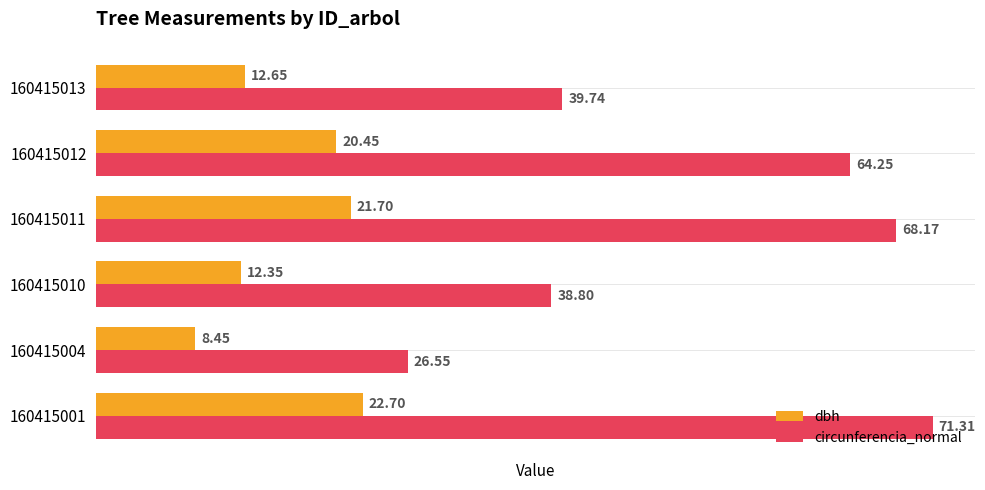

Where is dbh nearest to the value 15?

160415013